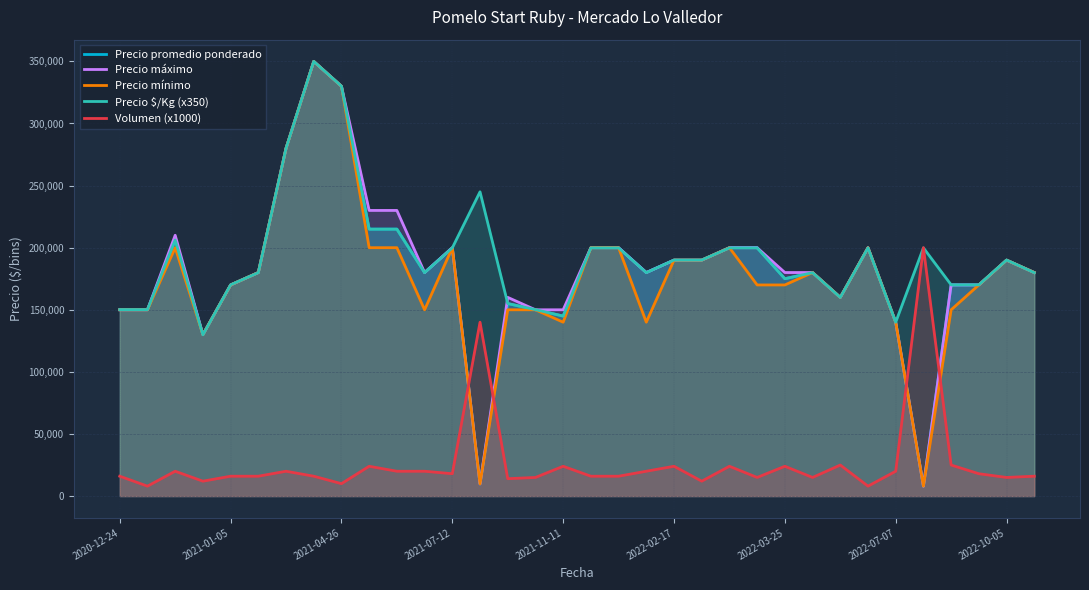

Which series has the largest range (max minus min)?

Precio promedio ponderado